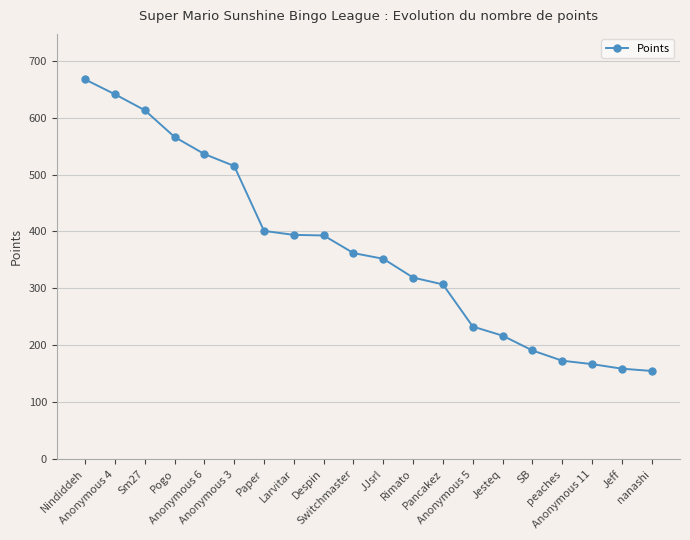

Count the number of categories in the chart.

20